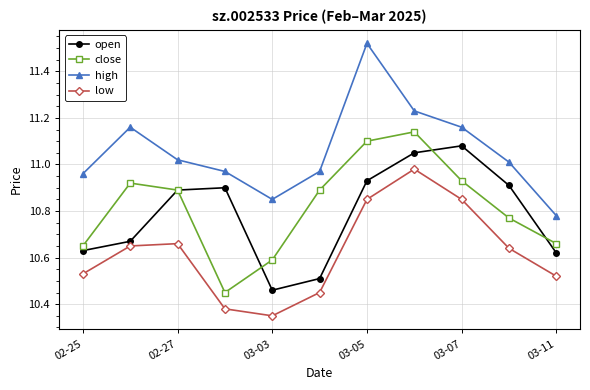

True or false: low has more than 1 points higher than both neighbors.

True